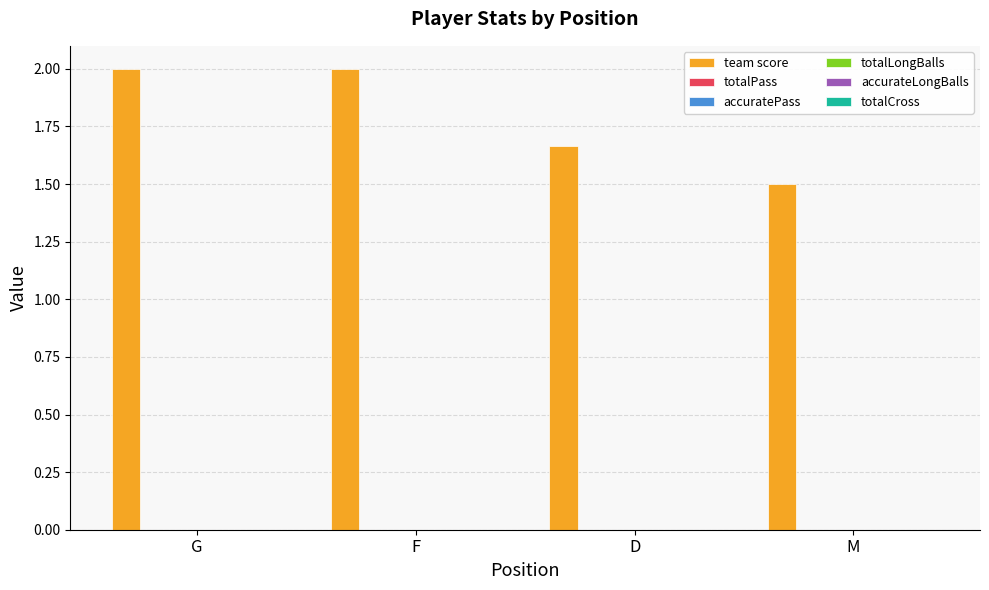

What is the difference between the maximum and minimum values?

0.5